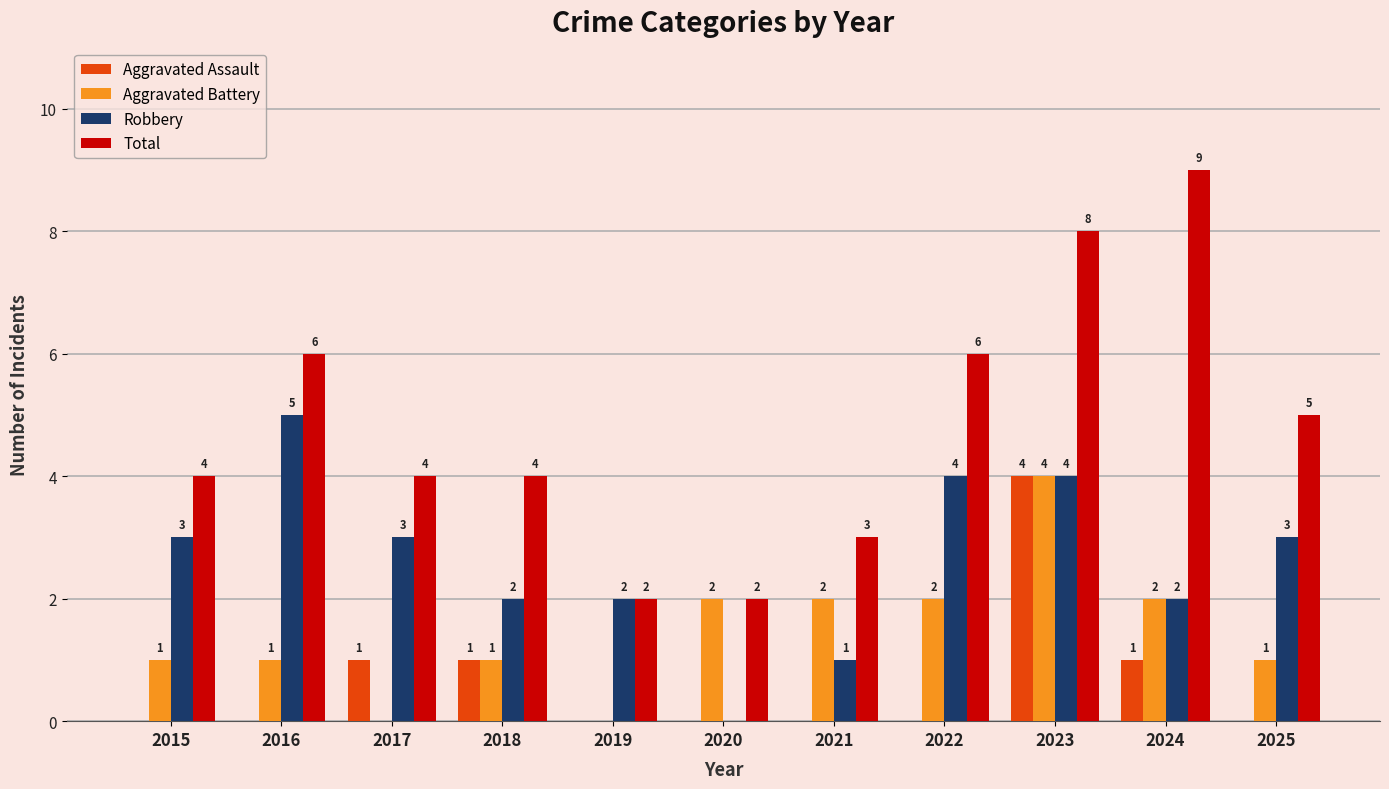

At which category does the chart reach its peak across all series?

2024